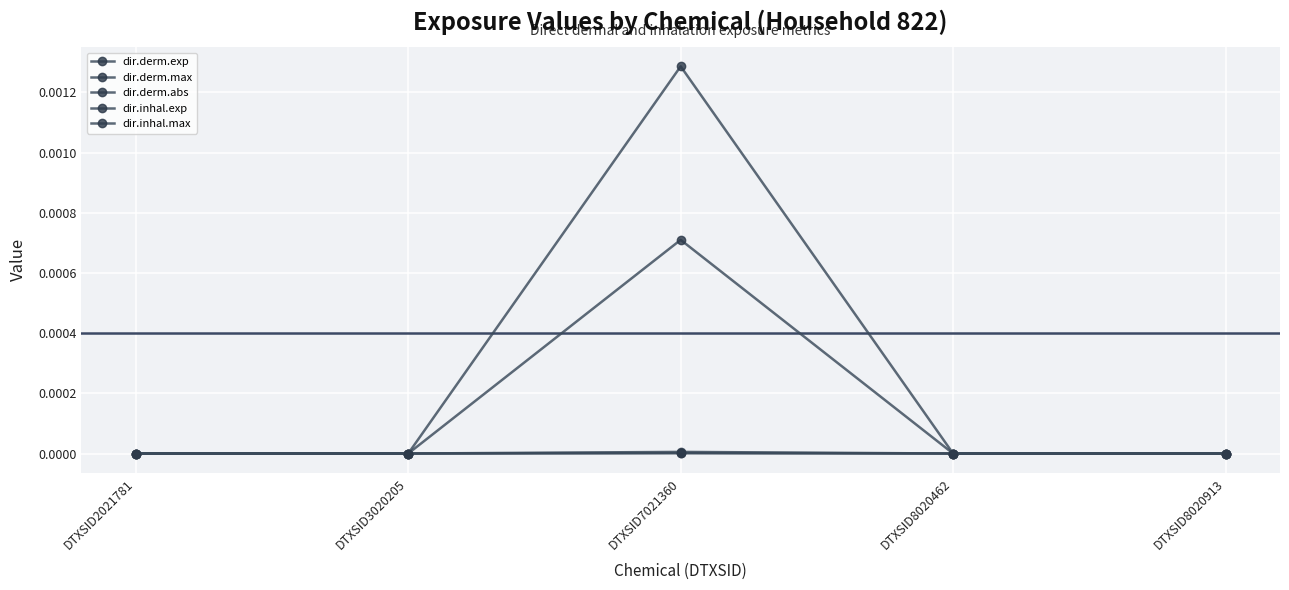

Count the number of categories in the chart.

5